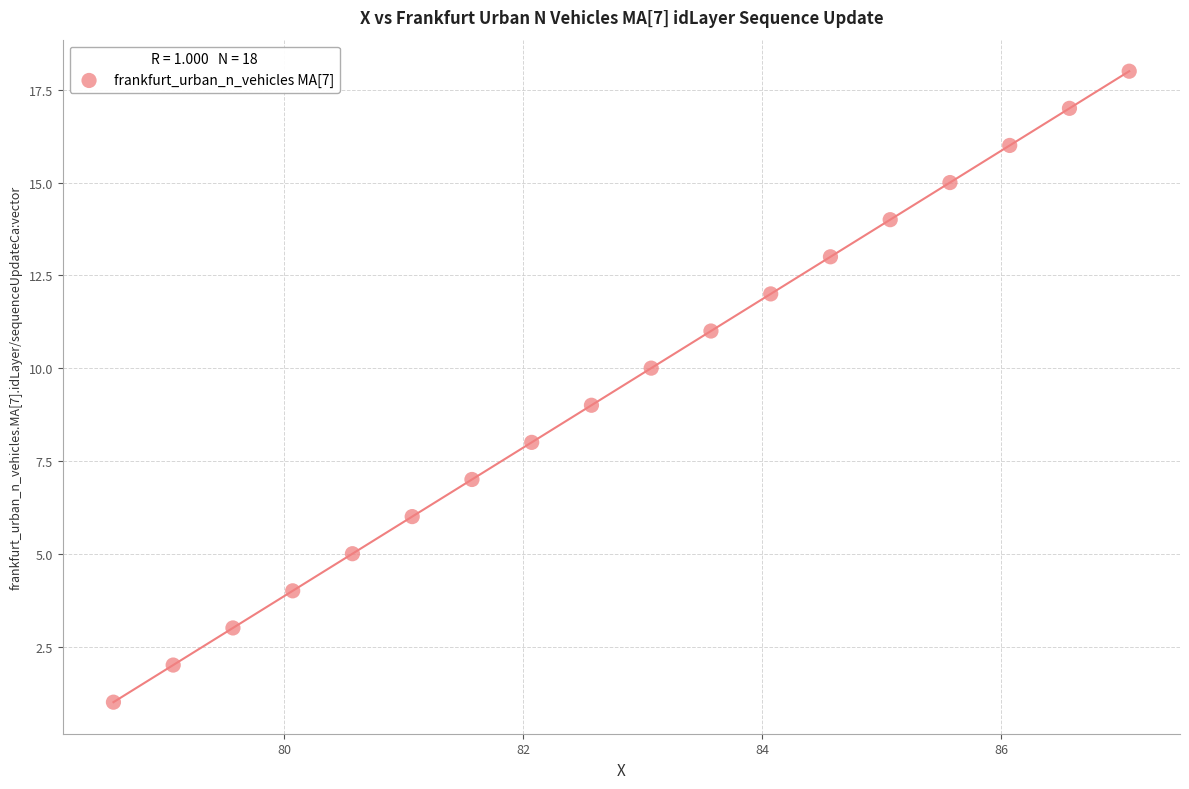

What is the range of Y values (max minus min)?

17